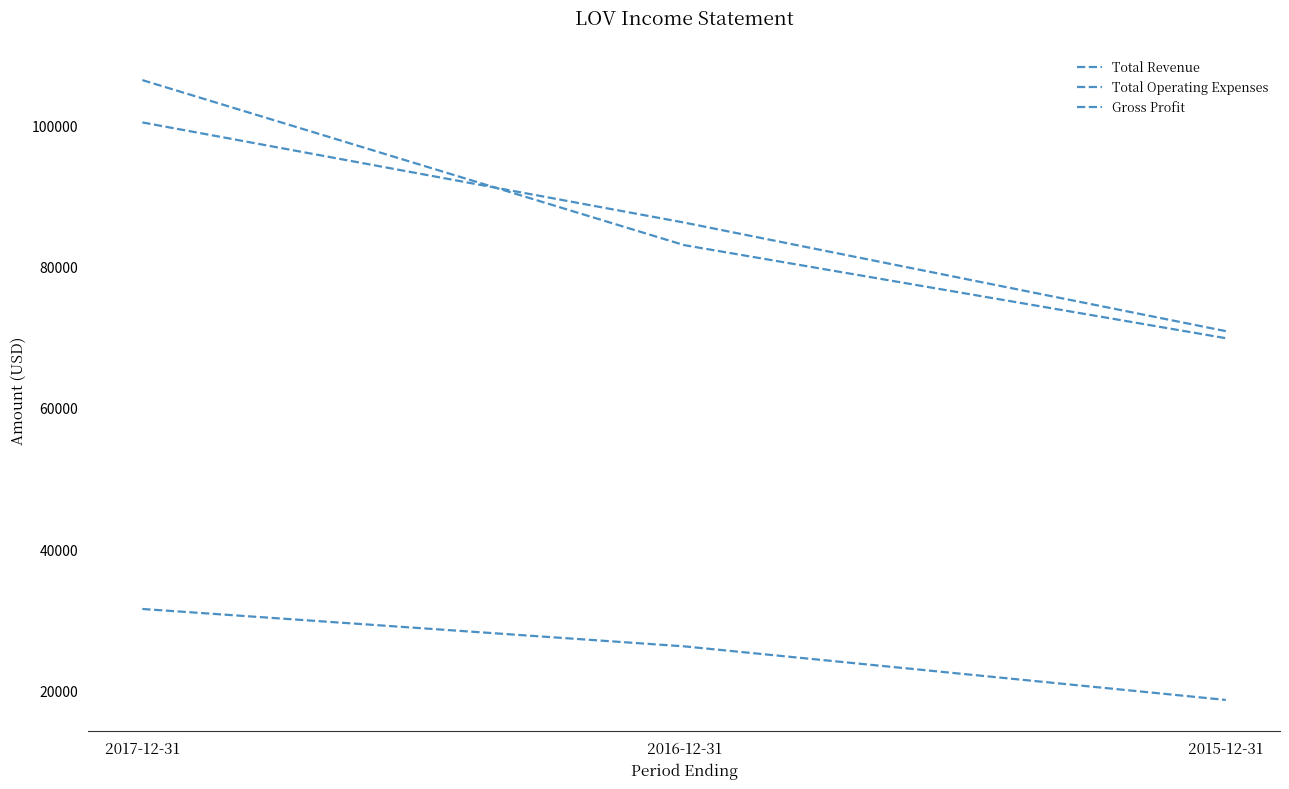

Does the chart have visible grid lines?

No